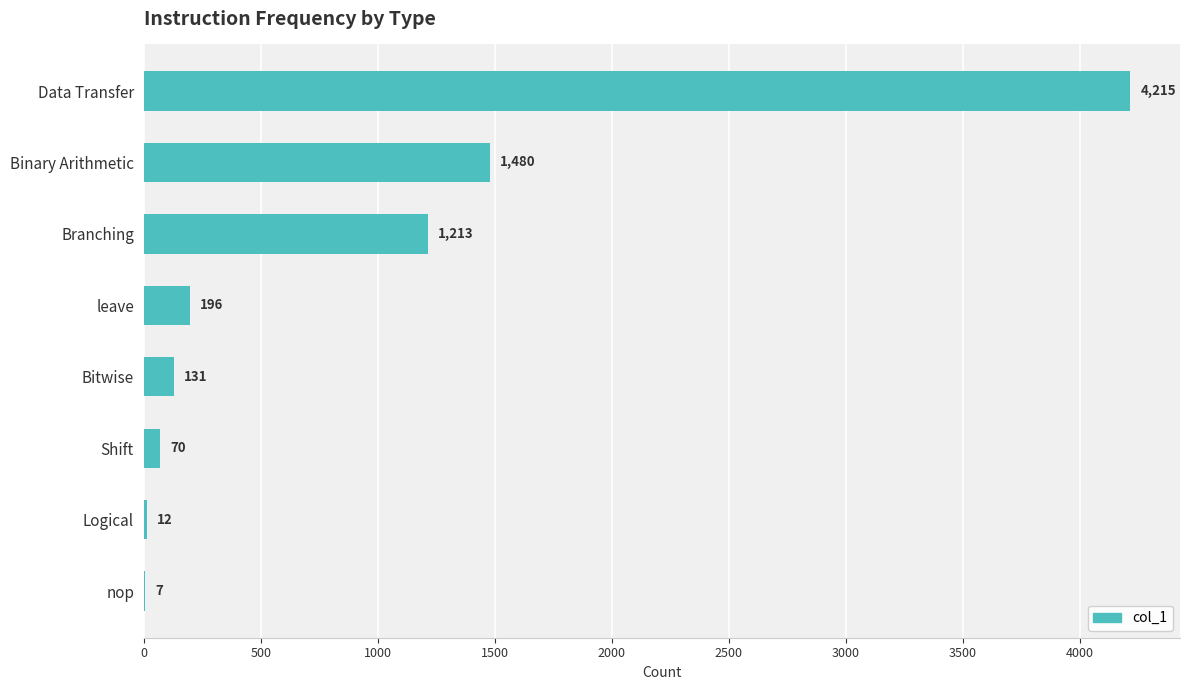

What is the change in value from Shift to Logical?

-58